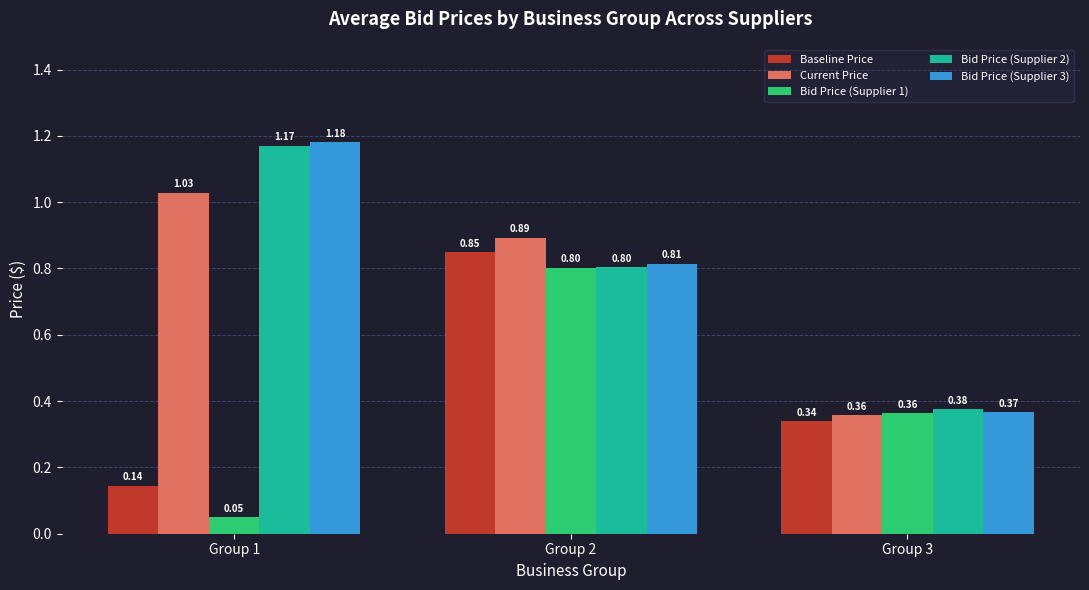

Rank the series by their maximum value, from highest to lowest.

Bid Price (Supplier 3), Bid Price (Supplier 2), Current Price, Baseline Price, Bid Price (Supplier 1)